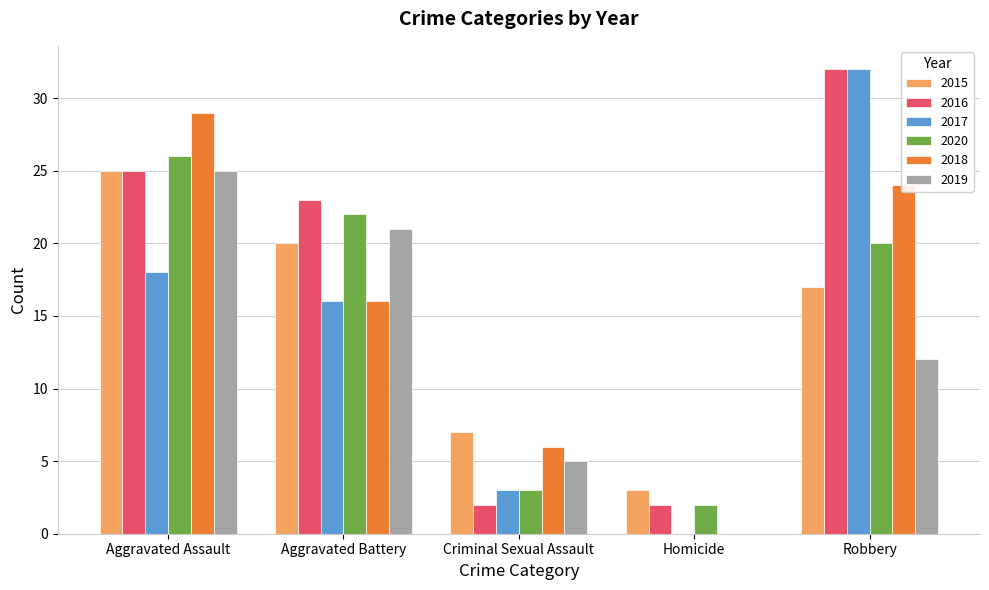

What is the sum of all 2018 values?

75